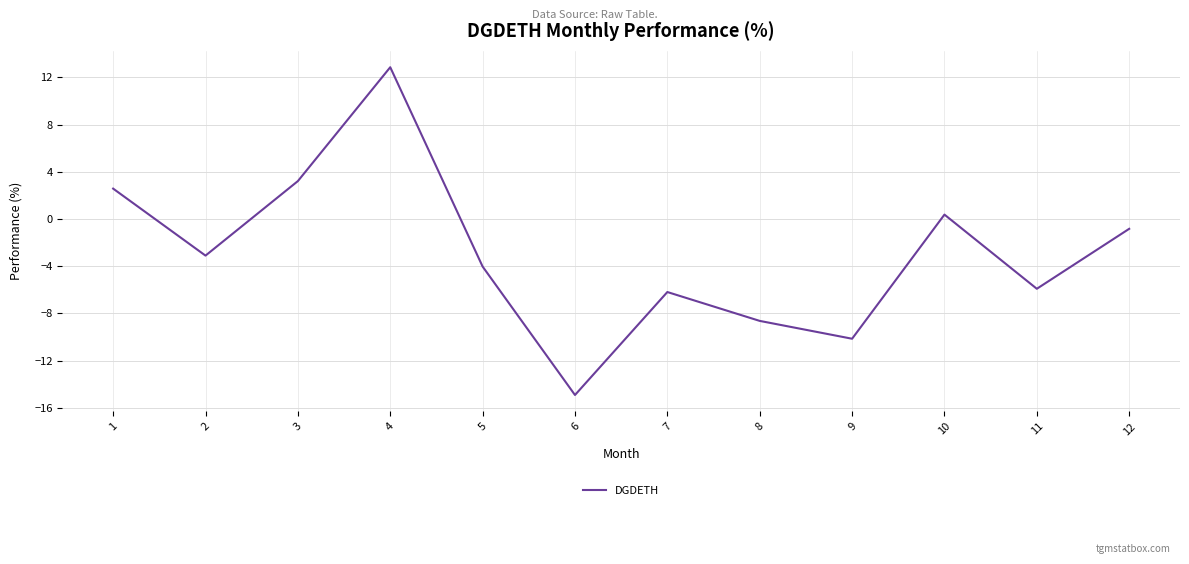

List the labels in order of value, largest first.

4, 3, 1, 10, 12, 2, 5, 11, 7, 8, 9, 6